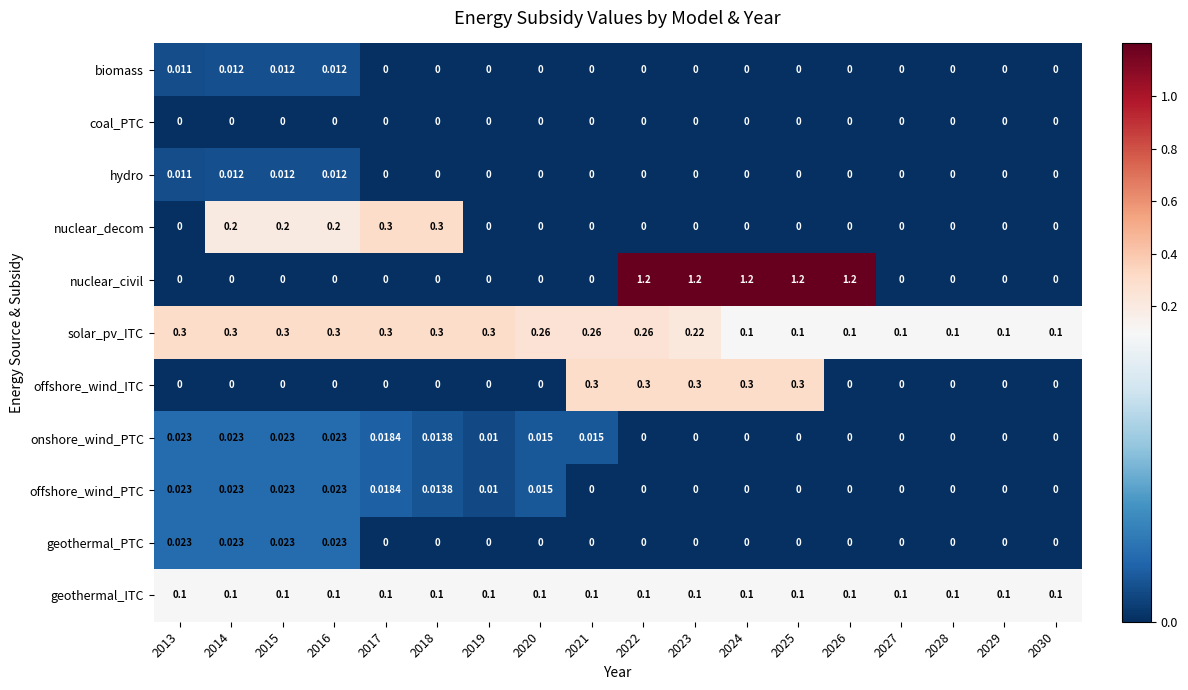

How many series are shown in this chart?

11